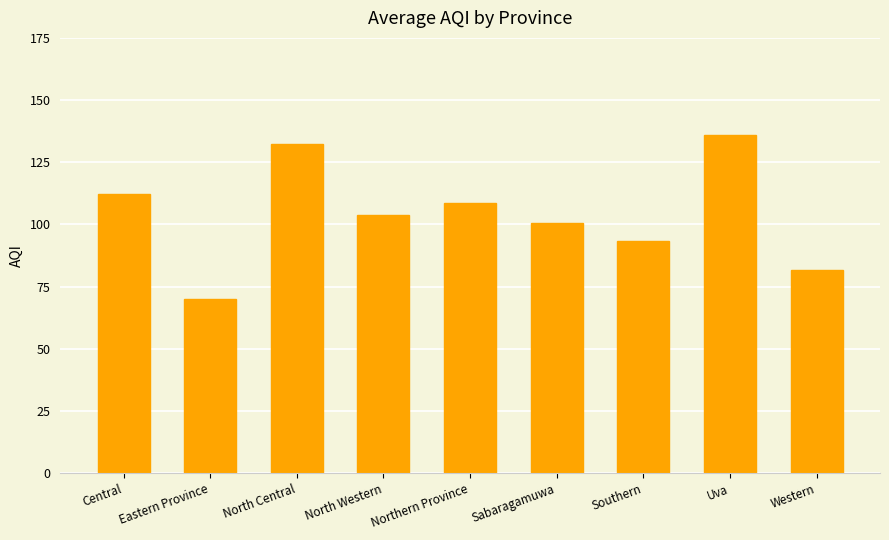

What position from the right is North Central?

7